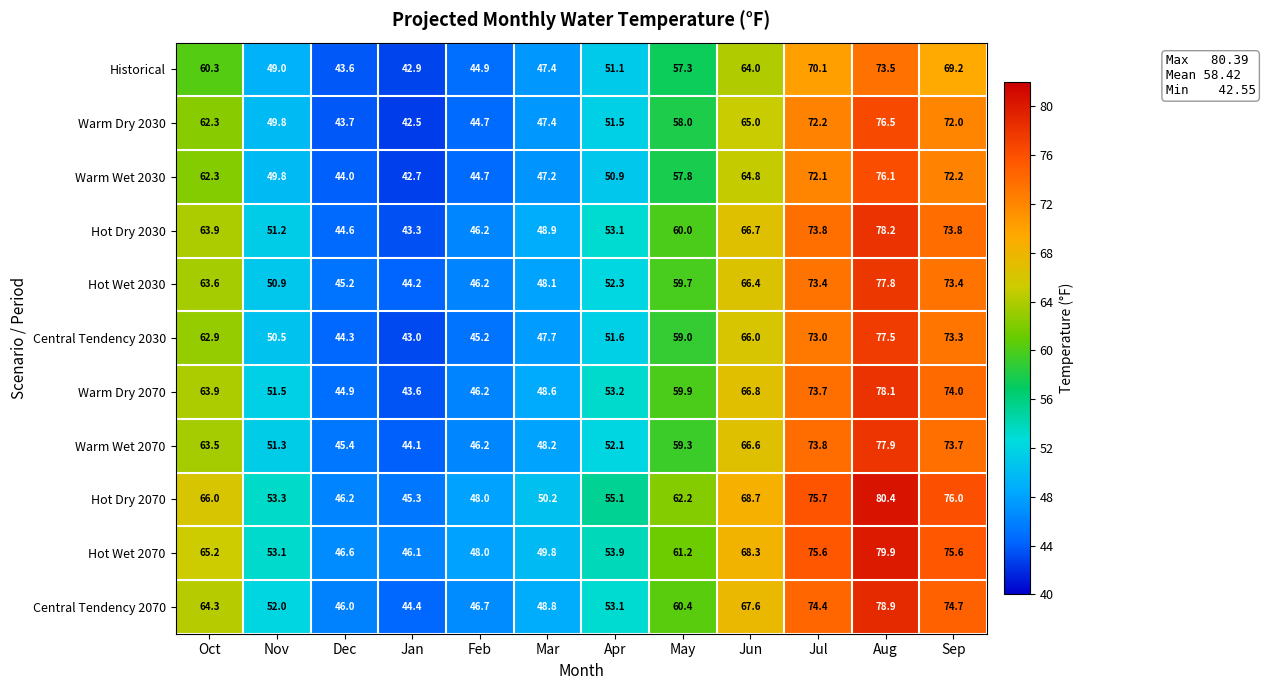

What is the total value across all series at Jun?

730.9